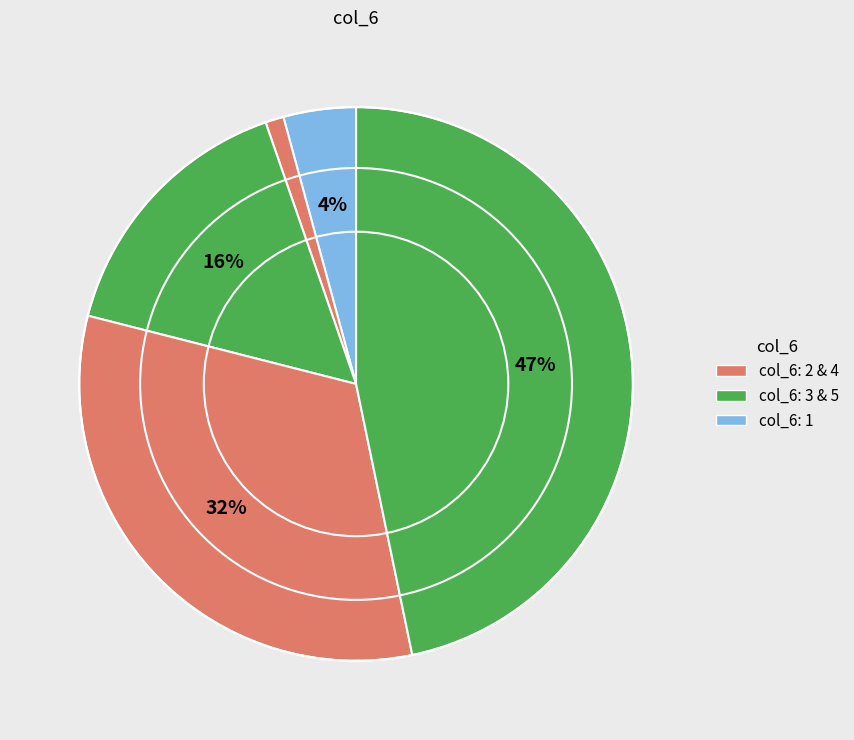

How many segments does this pie chart have?

5